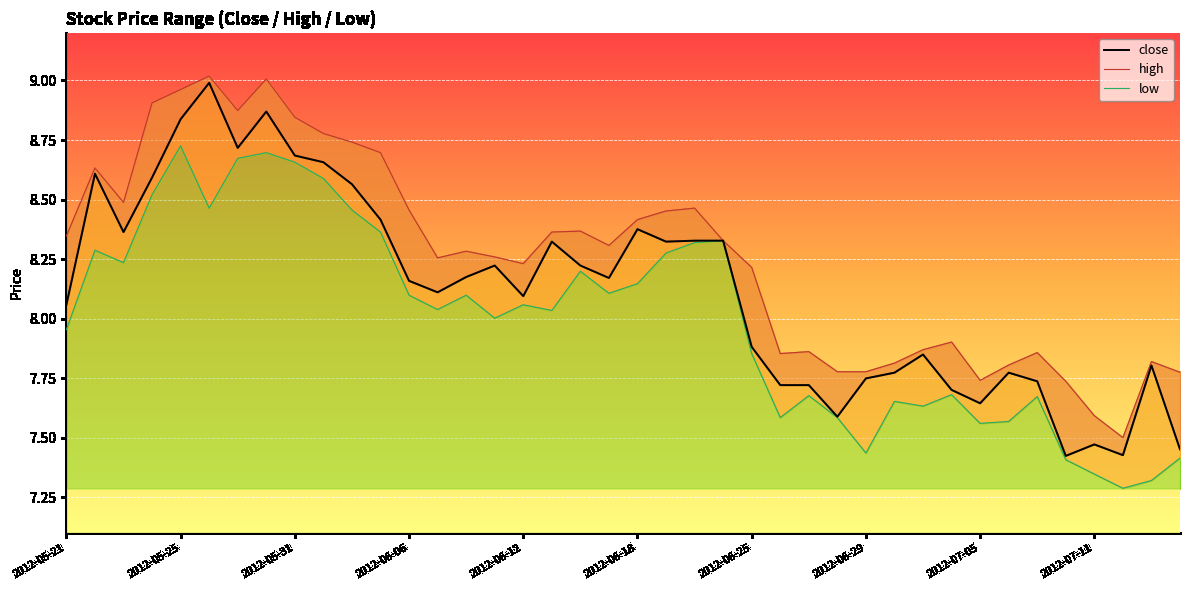

Reading left to right, transcribe all the data shown in this chart.

close: 8.1	8.6	8.4	8.6	8.8	9.0	8.7	8.9	8.7	8.7	8.6	8.4	8.2	8.1	8.2	8.2	8.1	8.3	8.2	8.2	8.4	8.3	8.3	8.3	7.9	7.7	7.7	7.6	7.7	7.8	7.8	7.7	7.6	7.8	7.7	7.4	7.5	7.4	7.8	7.5
high_line: 8.3	8.6	8.5	8.9	9.0	9.0	8.9	9.0	8.8	8.8	8.7	8.7	8.5	8.3	8.3	8.3	8.2	8.4	8.4	8.3	8.4	8.5	8.5	8.3	8.2	7.9	7.9	7.8	7.8	7.8	7.9	7.9	7.7	7.8	7.9	7.7	7.6	7.5	7.8	7.8
low_line: 8.0	8.3	8.2	8.5	8.7	8.5	8.7	8.7	8.7	8.6	8.5	8.4	8.1	8.0	8.1	8.0	8.1	8.0	8.2	8.1	8.1	8.3	8.3	8.3	7.9	7.6	7.7	7.6	7.4	7.7	7.6	7.7	7.6	7.6	7.7	7.4	7.3	7.3	7.3	7.4